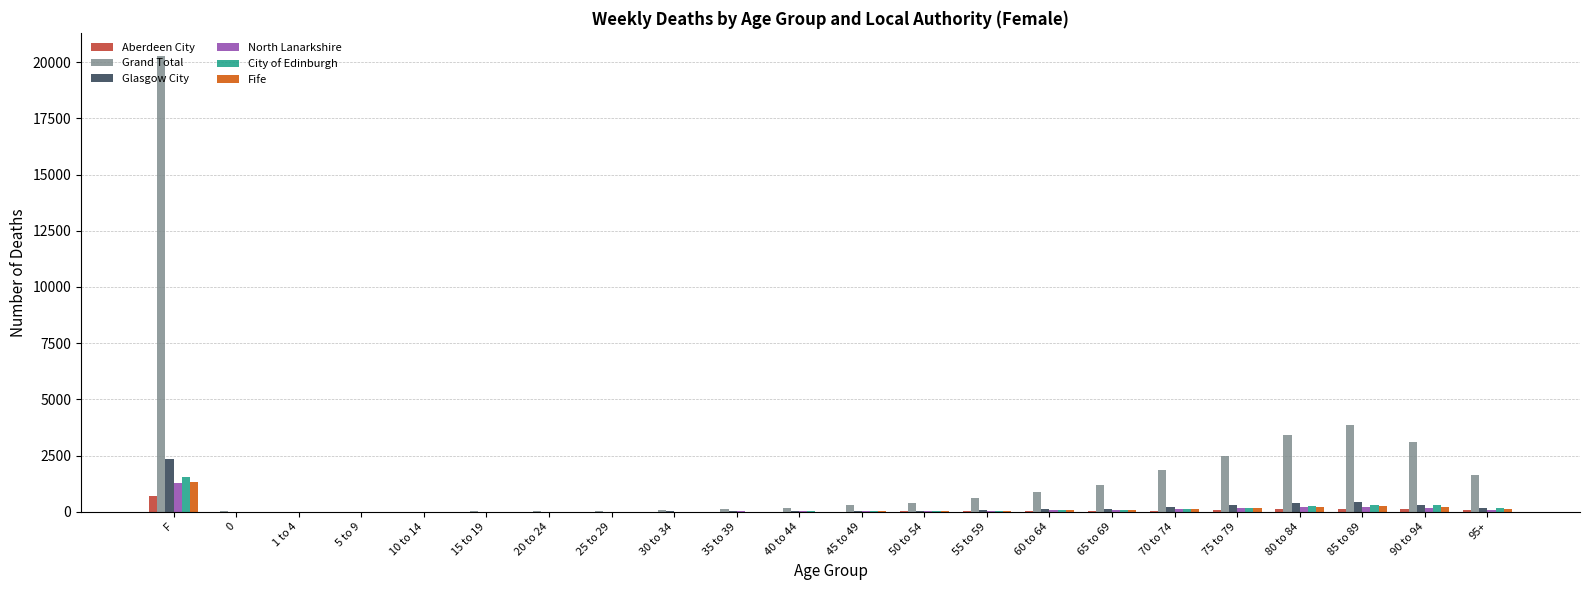

Which category has the highest value in the City of Edinburgh series?

F